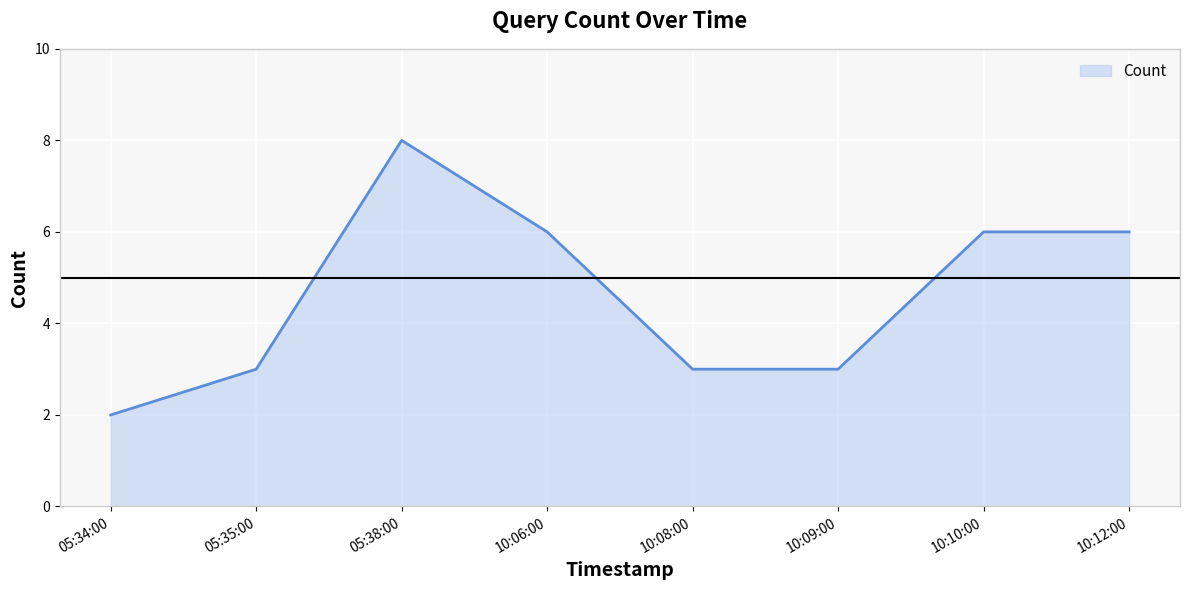

What is the approximate value at 10:06:00?

6